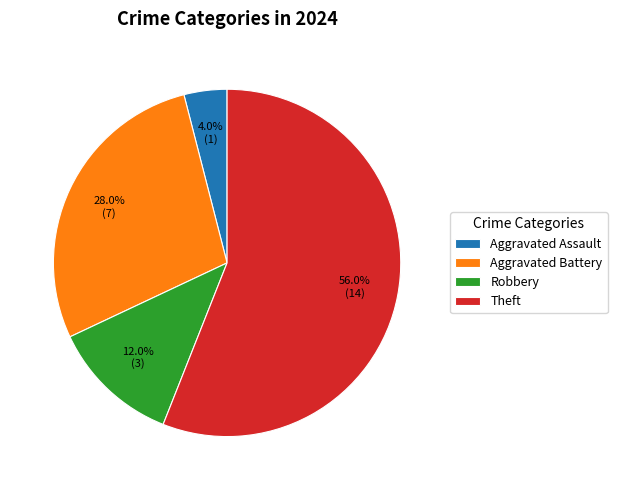

Rank the categories by value from highest to lowest.

Theft, Aggravated Battery, Robbery, Aggravated Assault